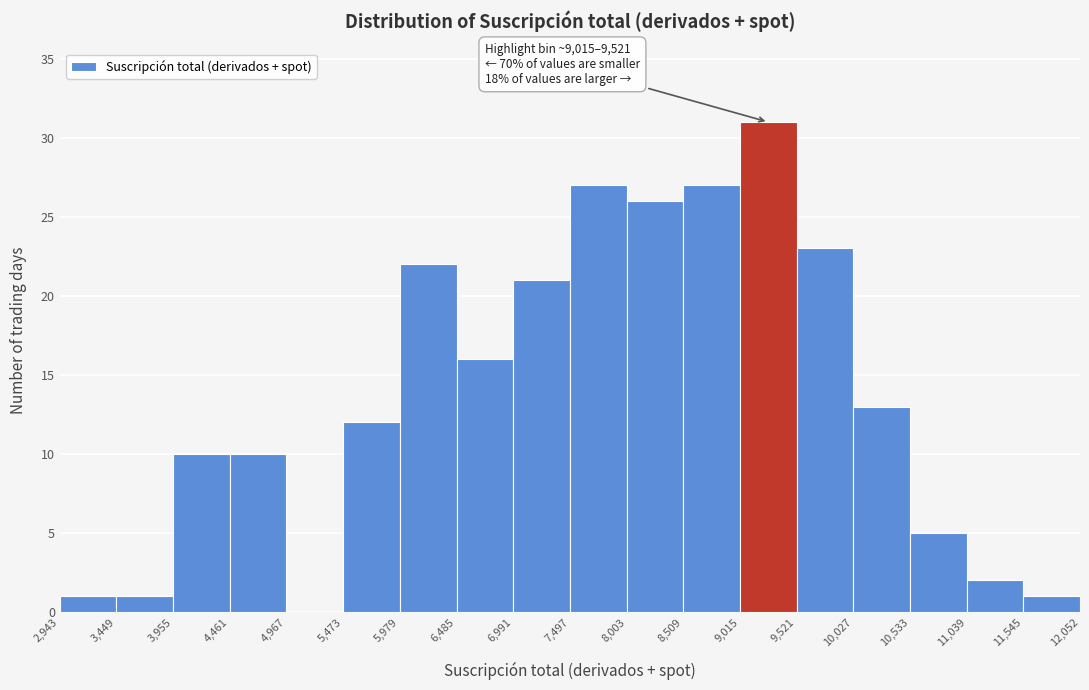

Which range on the x-axis has the tallest bar?

9,015 to 9,521